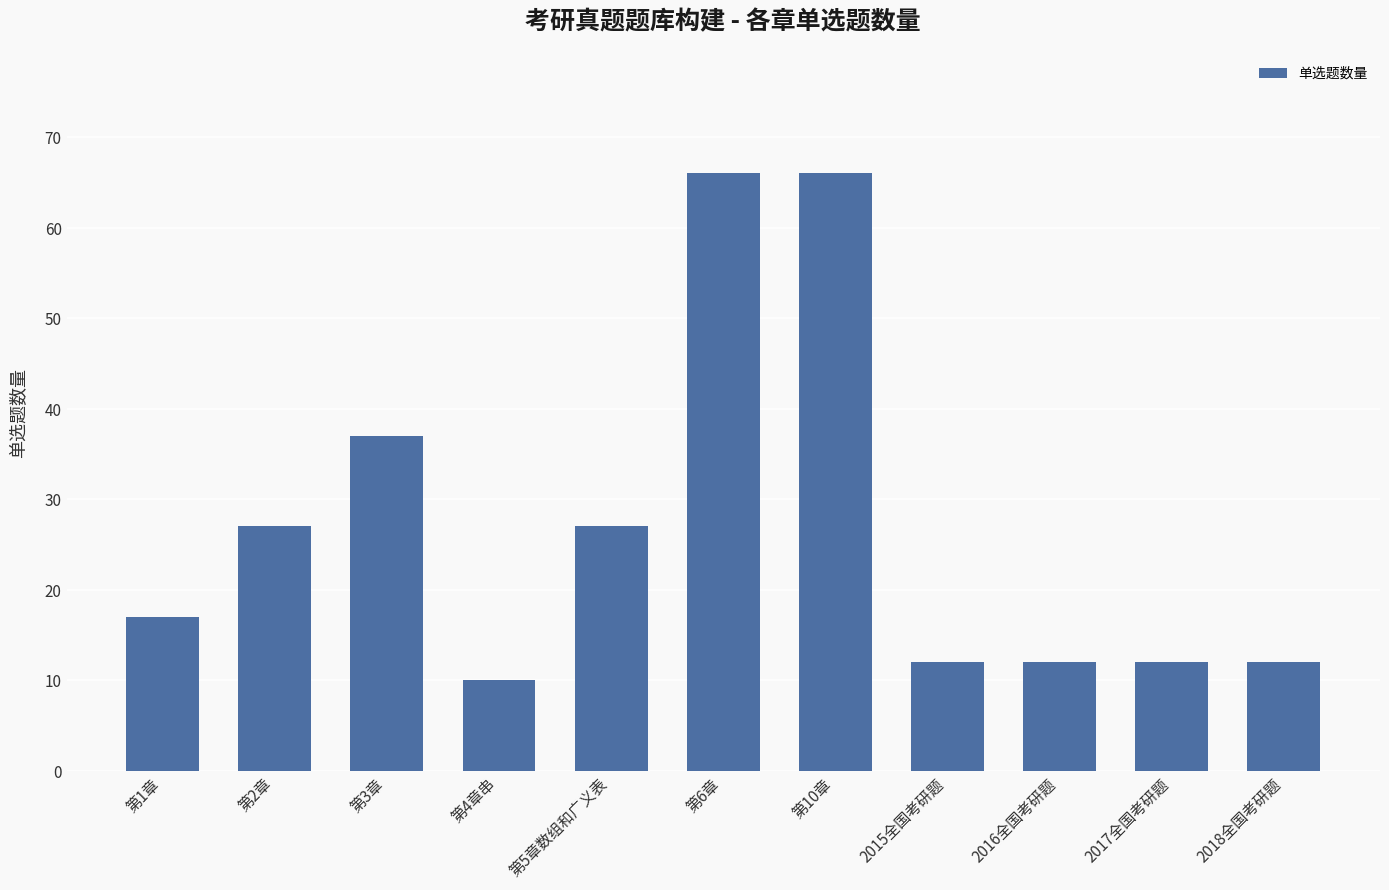

True or false: the data shows 18 at 2018全国考研题.

False